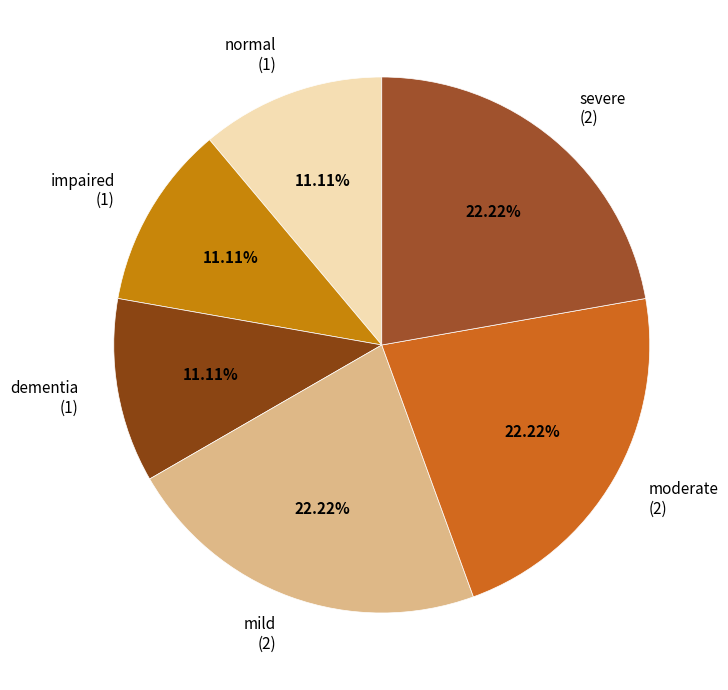

Rank the categories by value from lowest to highest.

normal, impaired, dementia, mild, moderate, severe